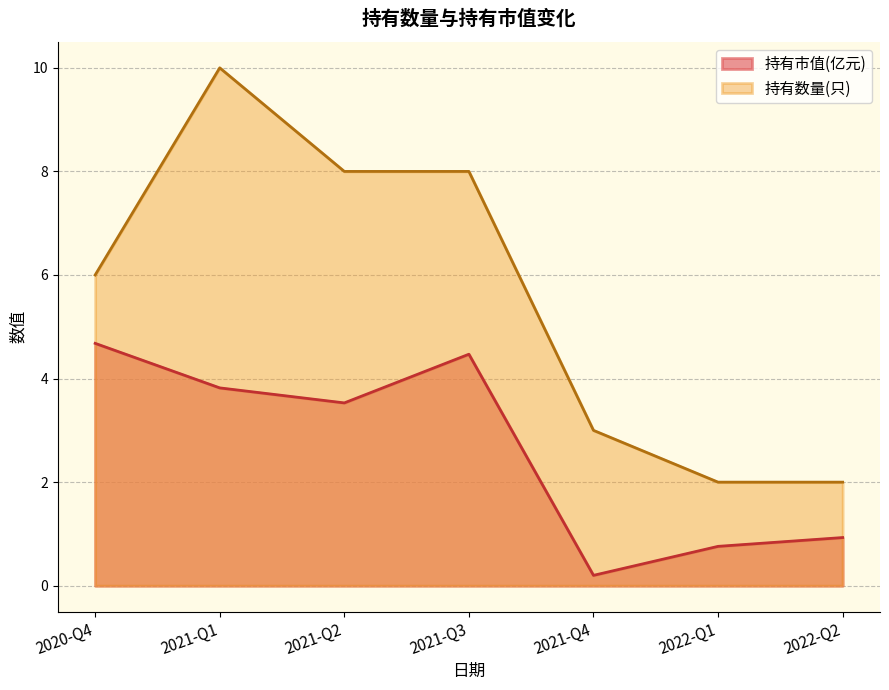

Does the chart have visible grid lines?

Yes